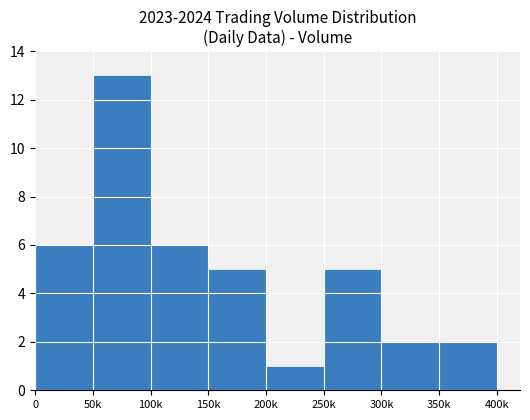

Between 200k and 400k, which is larger?

200k